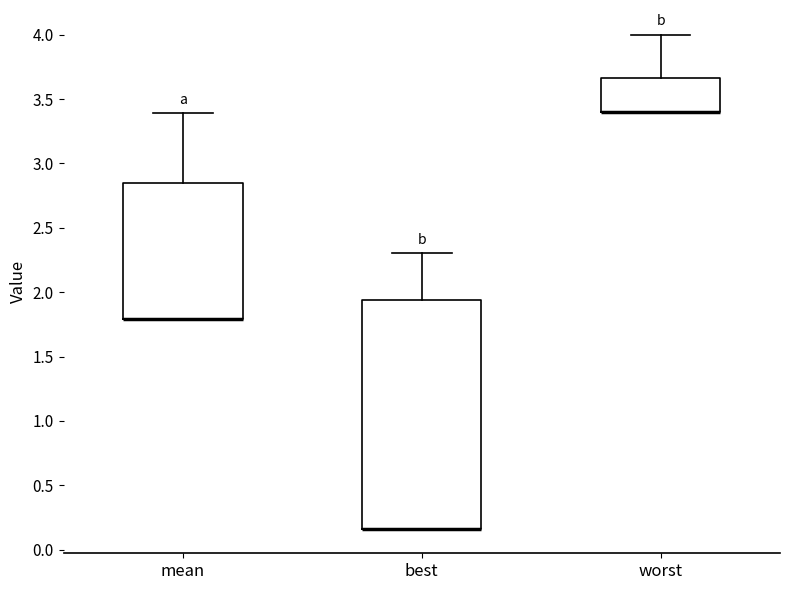

Reading left to right, transcribe this box plot: for each box, give where its median line is, the range the box spans, and where its two whiskers end, as read against the y-axis. The values are not printed on the chart, so give them approximately, as read against the axis.

mean: median 1.80 (drawn on the box's lower edge), box 1.80 to 2.85, whiskers 1.80 to 3.40
best: median 0.15 (drawn on the box's lower edge), box 0.15 to 1.95, whiskers 0.15 to 2.30
worst: median 3.40 (drawn on the box's lower edge), box 3.40 to 3.65, whiskers 3.40 to 4.00